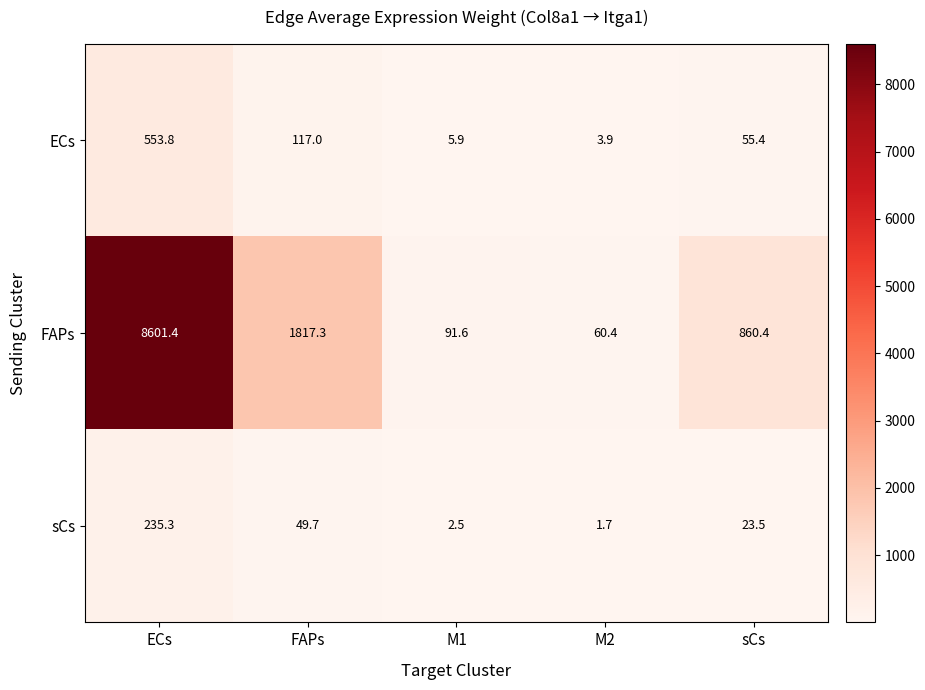

How many series are shown in this chart?

3